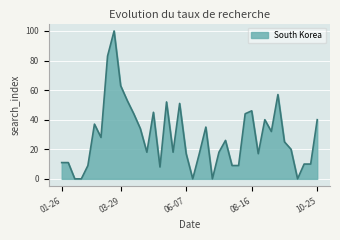

What is the greatest value displayed?

100